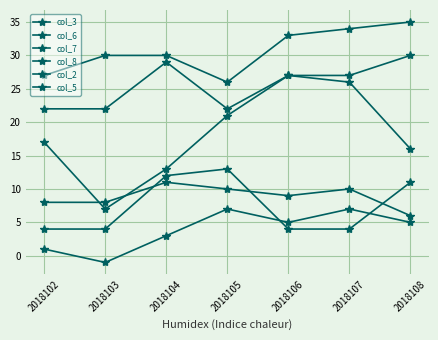

What is the difference between the col_6 values at 2018108 and 2018102?

8